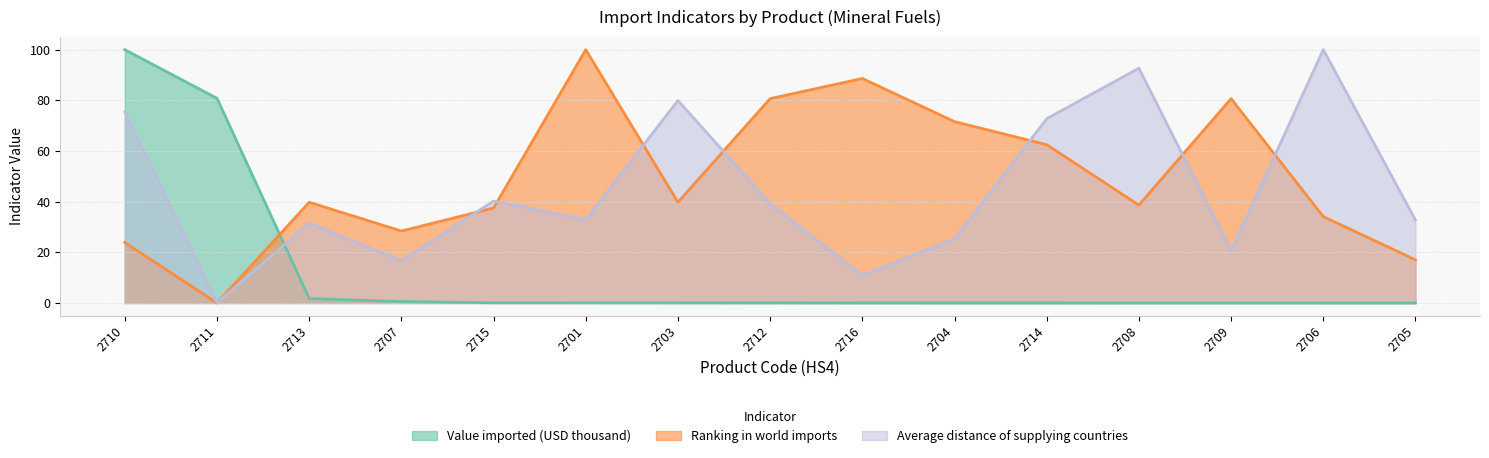

Reading left to right, list all the values displayed in this chart.

Value imported (USD thousand): 2710=100.0	2711=80.8	2713=1.7	2707=0.6	2715=0.1	2701=0.1	2703=0.0	2712=0.0	2716=0.0	2704=0.0	2714=0.0	2708=0.0	2709=0.0	2706=0.0	2705=0.0
Ranking in world imports: 2710=23.9	2711=0.0	2713=39.8	2707=28.4	2715=37.5	2701=100.0	2703=39.8	2712=80.7	2716=88.6	2704=71.6	2714=62.5	2708=38.6	2709=80.7	2706=34.1	2705=17.0
Average distance of supplying countries: 2710=75.5	2711=0.0	2713=31.5	2707=16.7	2715=40.3	2701=32.9	2703=79.9	2712=39.3	2716=10.9	2704=25.3	2714=72.7	2708=92.7	2709=20.5	2706=100.0	2705=32.8